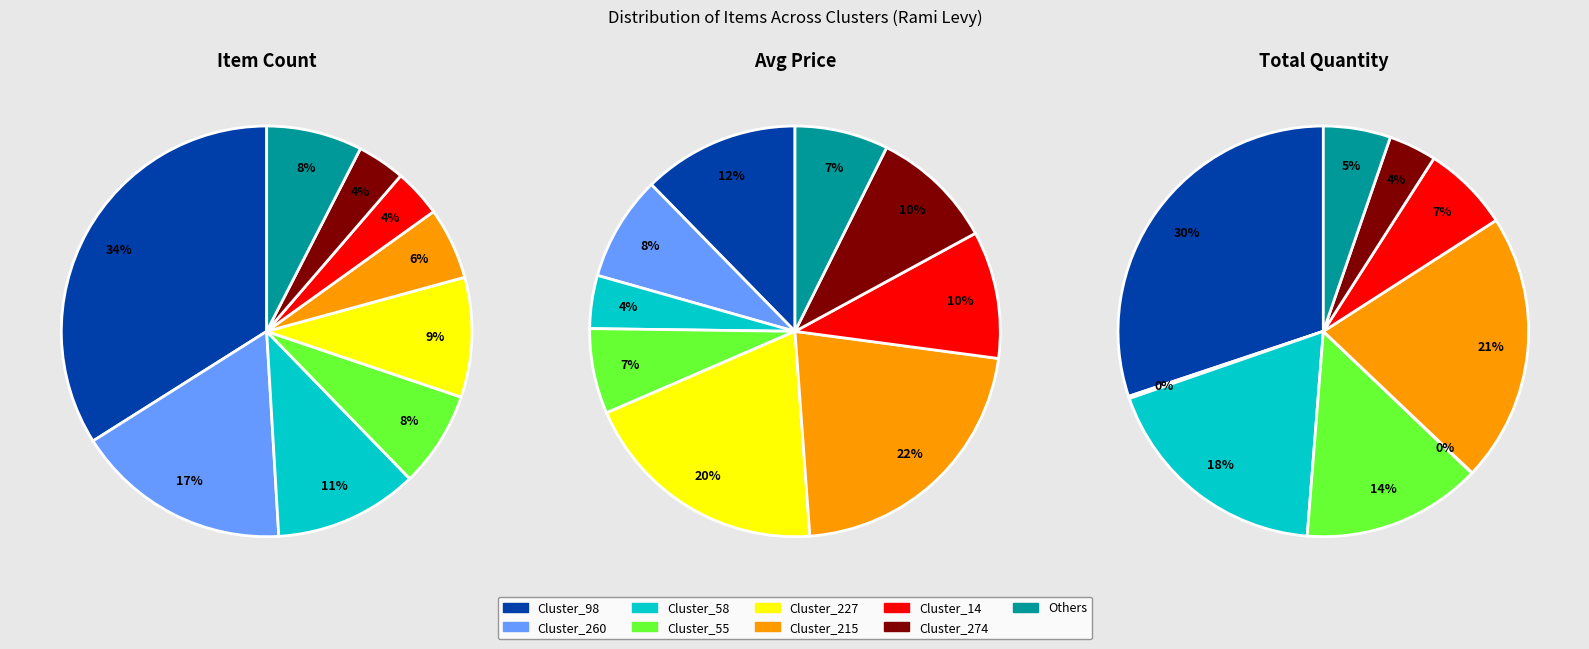

What is the change in value from Cluster_260 to Cluster_274?

-7